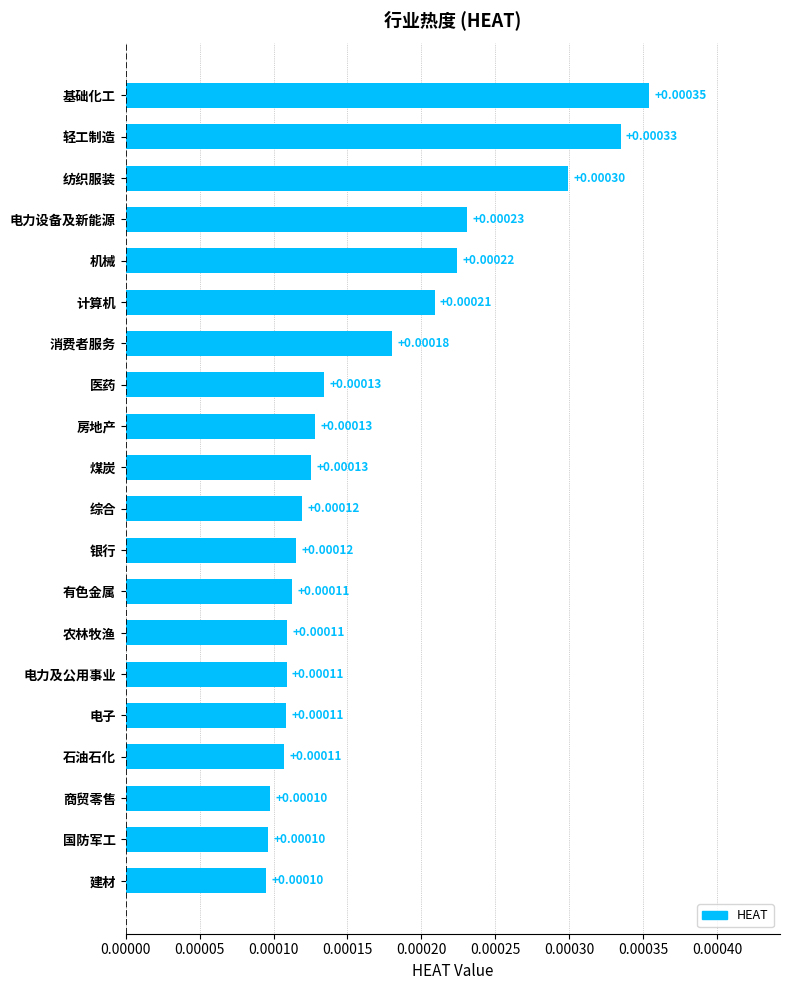

Between 电力设备及新能源 and 基础化工, which is larger?

基础化工